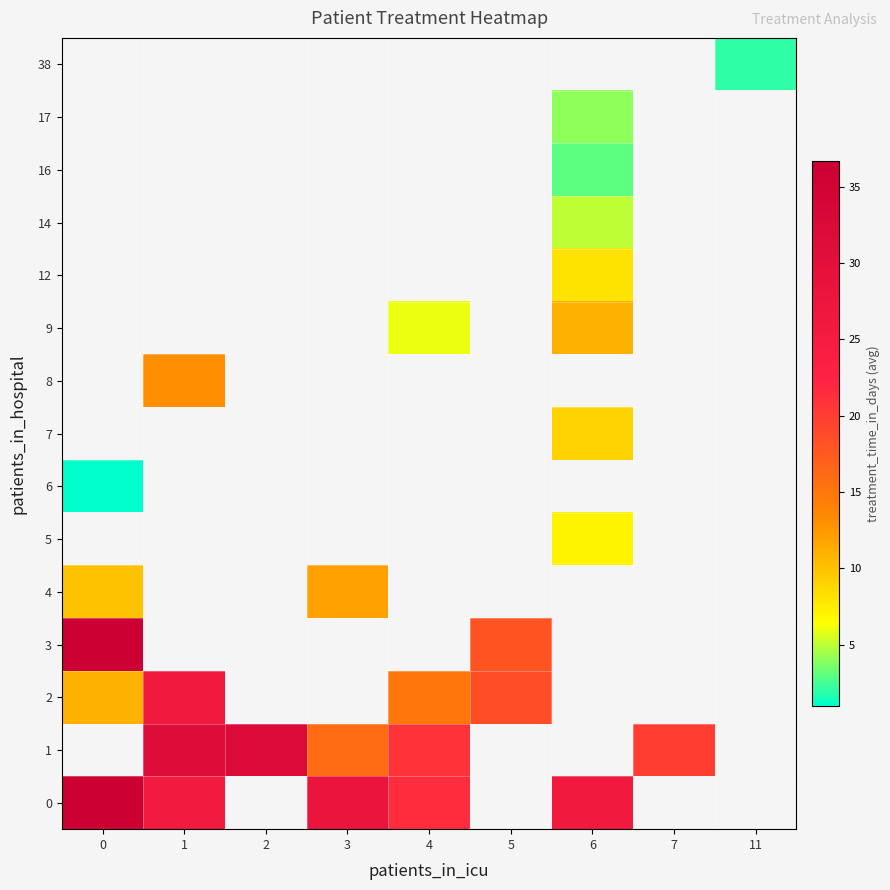

List the series in order of their overall mean, highest first.

0, 1, 2, 3, 4, 5, 6, 7, 8, 9, 12, 14, 16, 17, 38